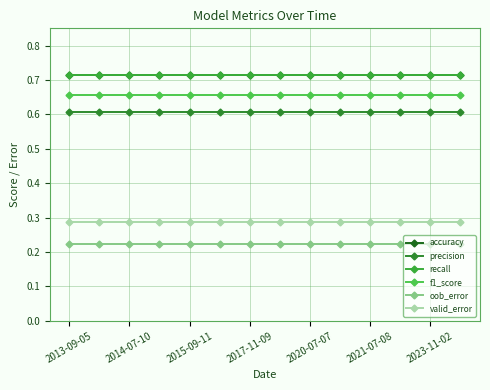

Which label corresponds to the largest value in the chart?

2013-09-05